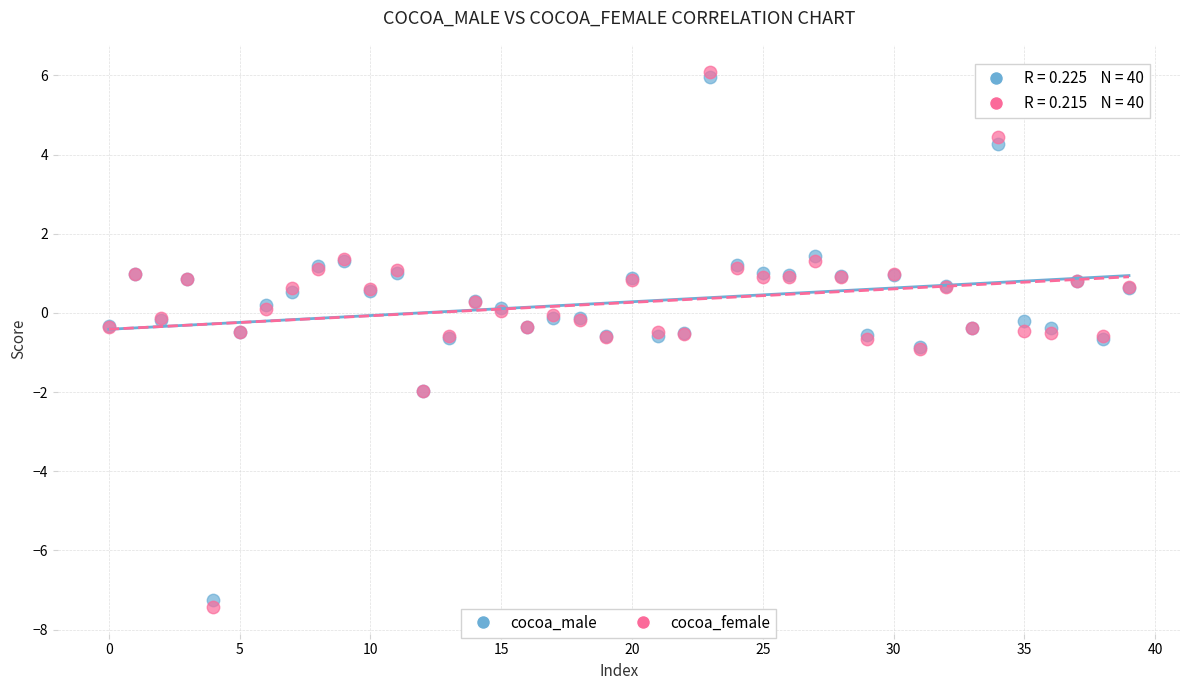

What are all the series names shown in the legend?

cocoa_male, cocoa_female